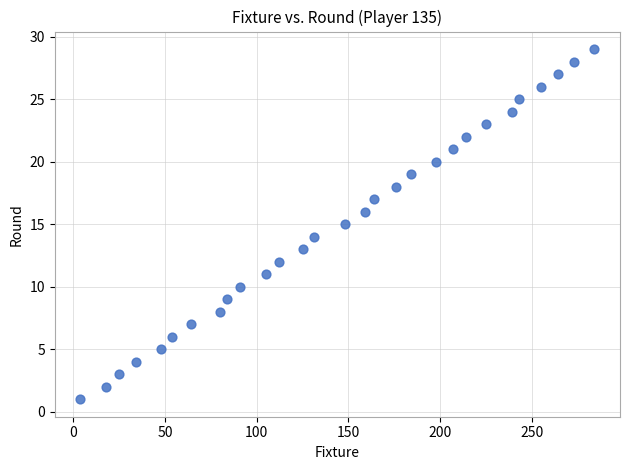

What is the range of Y values (max minus min)?

28